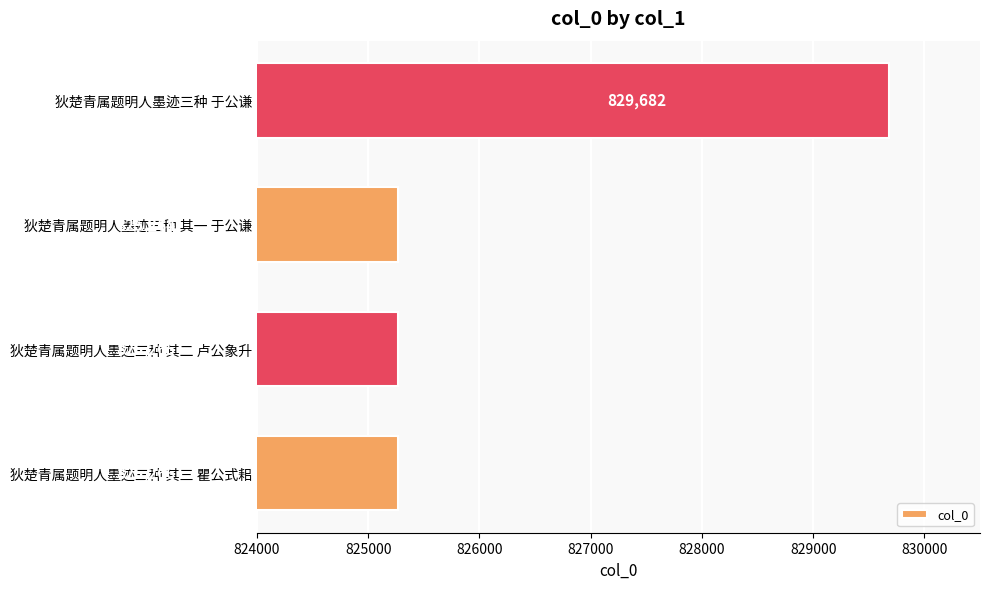

Between 狄楚青属题明人墨迹三种 其二 卢公象升 and 狄楚青属题明人墨迹三种 于公谦, which is larger?

狄楚青属题明人墨迹三种 于公谦